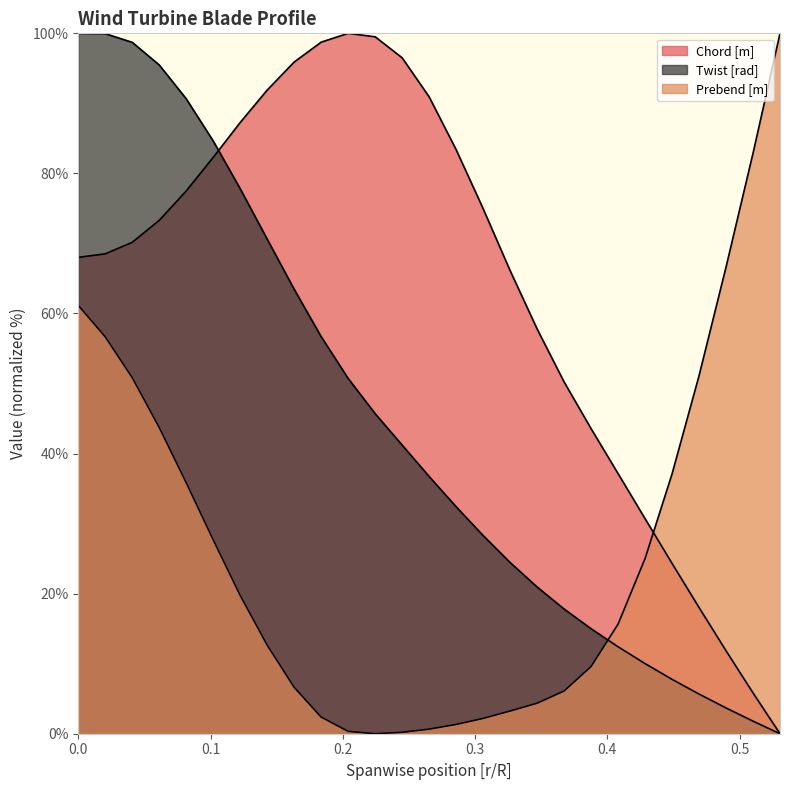

At how many categories does at least one series exceed 67?

18